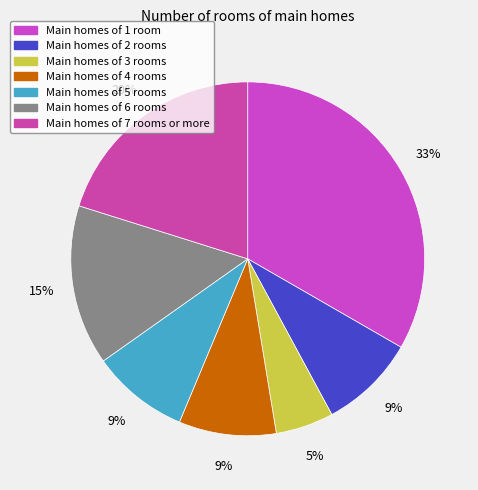

How many slices are in this pie chart?

7